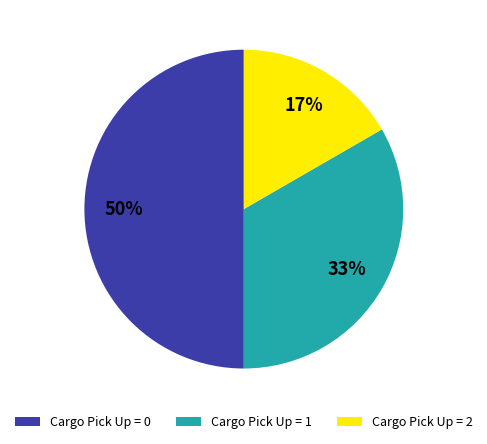

Is the sum of Cargo Pick Up = 0 and Cargo Pick Up = 2 greater than half?

Yes